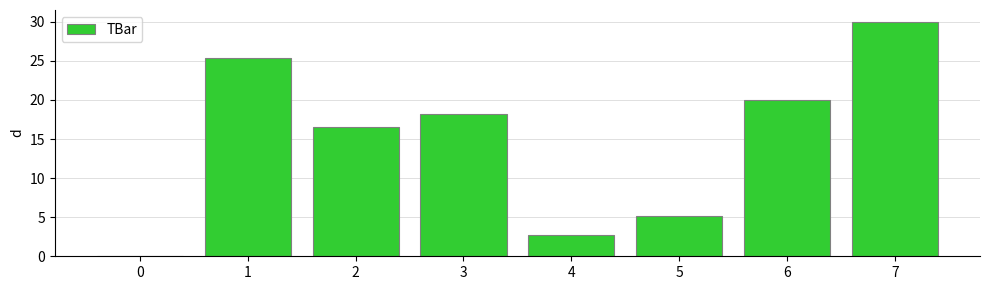

At which category does the chart reach its peak across all series?

7